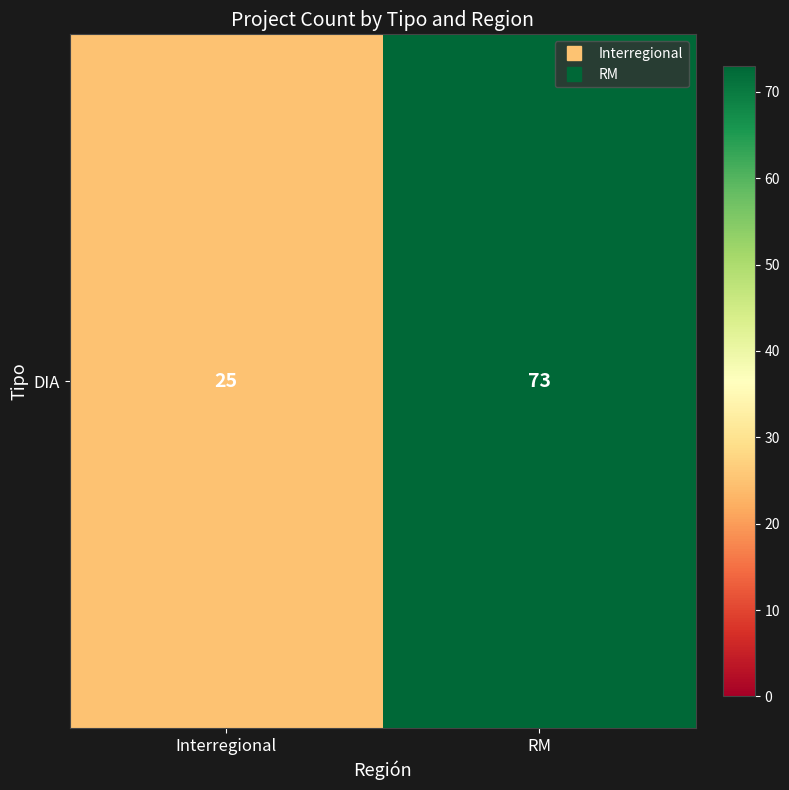

Rank the categories by value from highest to lowest.

RM, Interregional